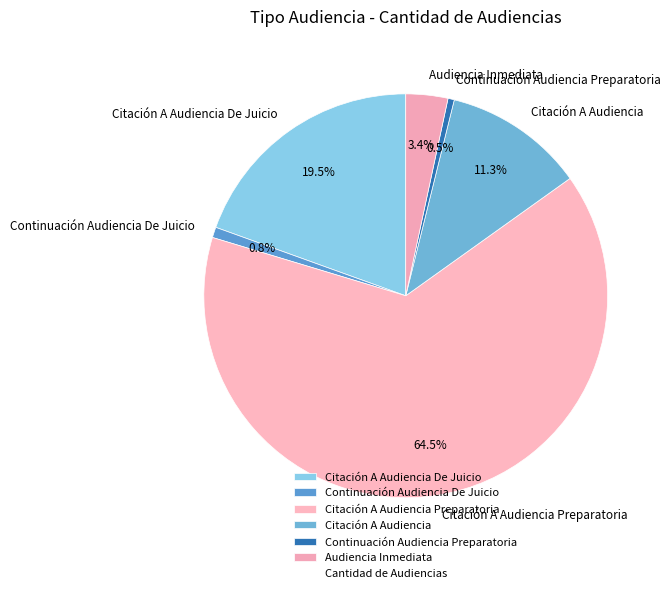

What is the majority slice?

Citación A Audiencia Preparatoria